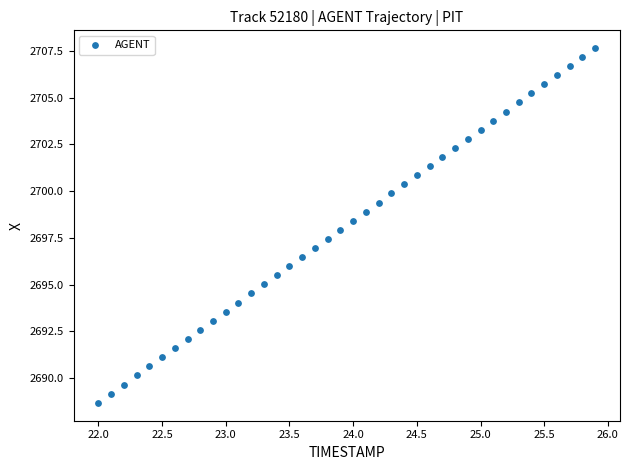

What is the range of Y values (max minus min)?

19.0